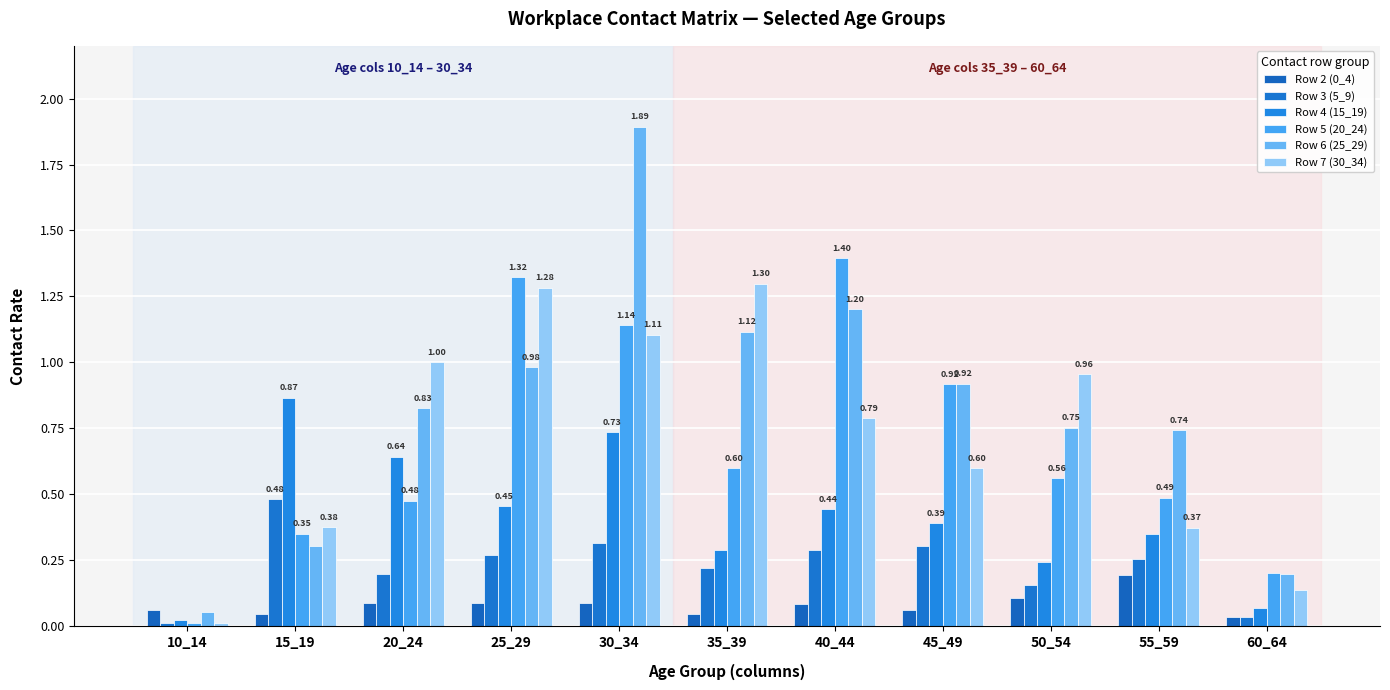

Read the Row 5 (20_24) value at 35_39.

0.6